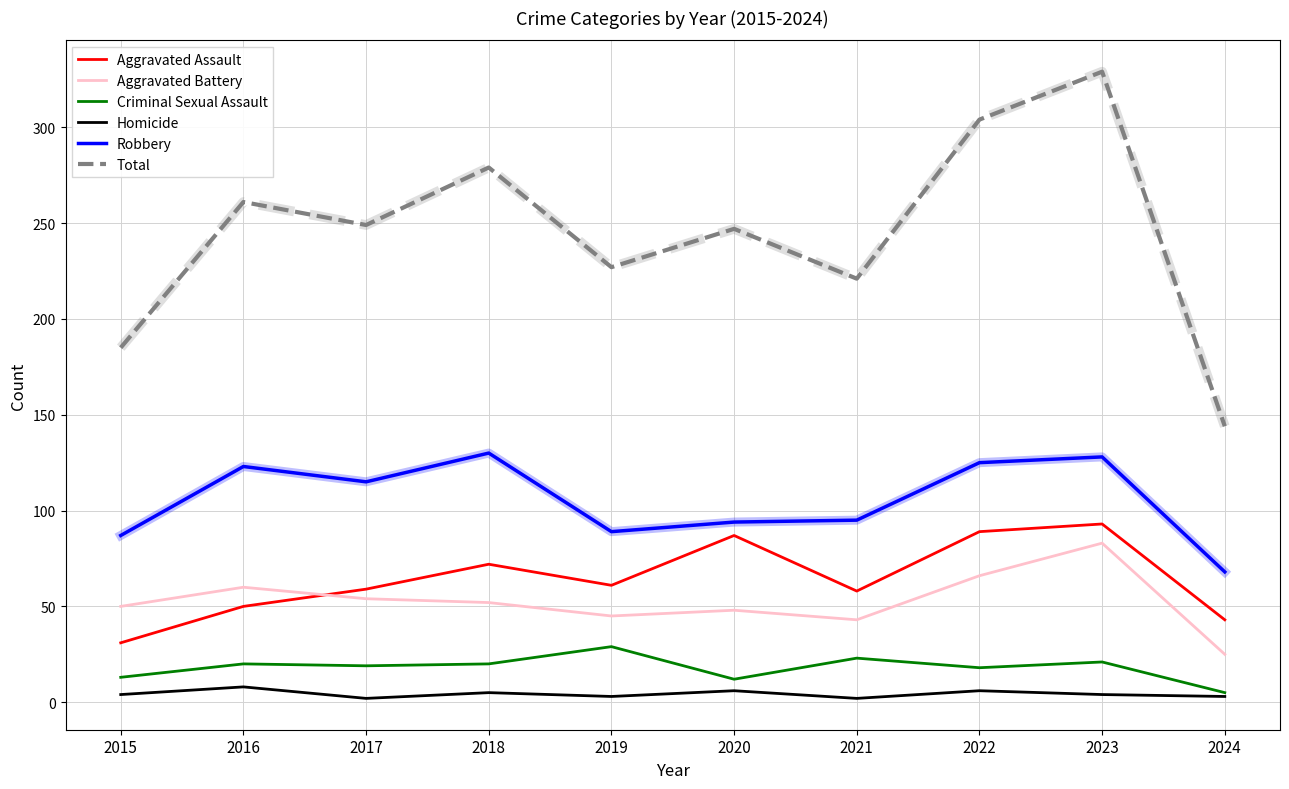

The value of Aggravated Battery at 2018 is 52. True or false?

True